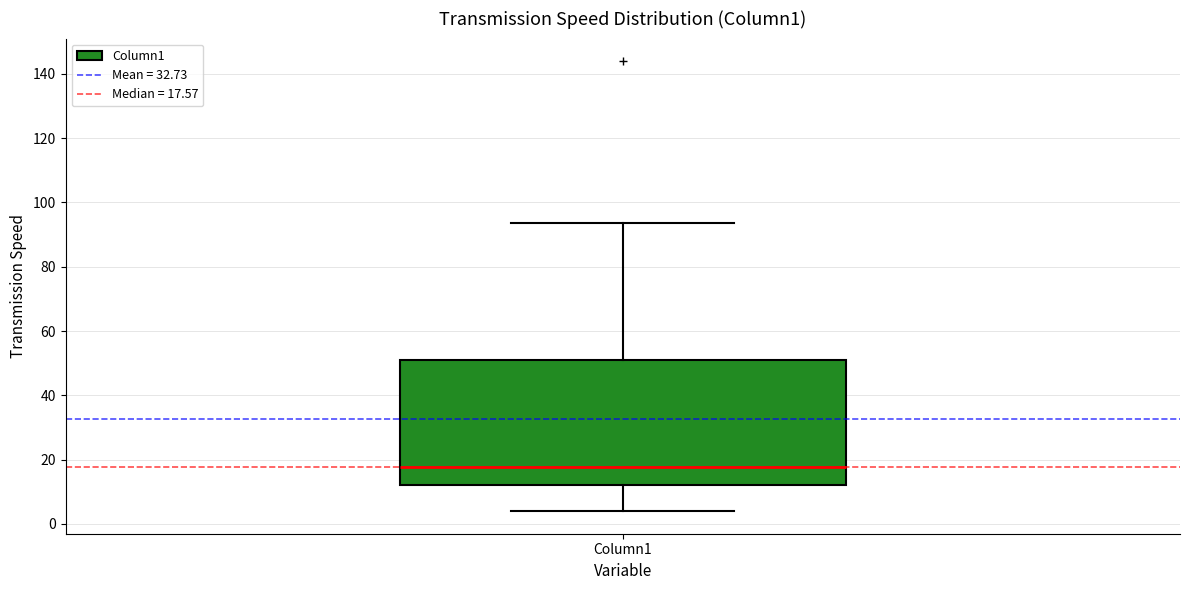

Read this box plot against the y-axis: the position of the median line, the range covered by the box, and the ends of both whiskers. The values are not printed on the chart, so give them approximately, as read against the axis.

median 18, box 12 to 50, whiskers 4 to 94